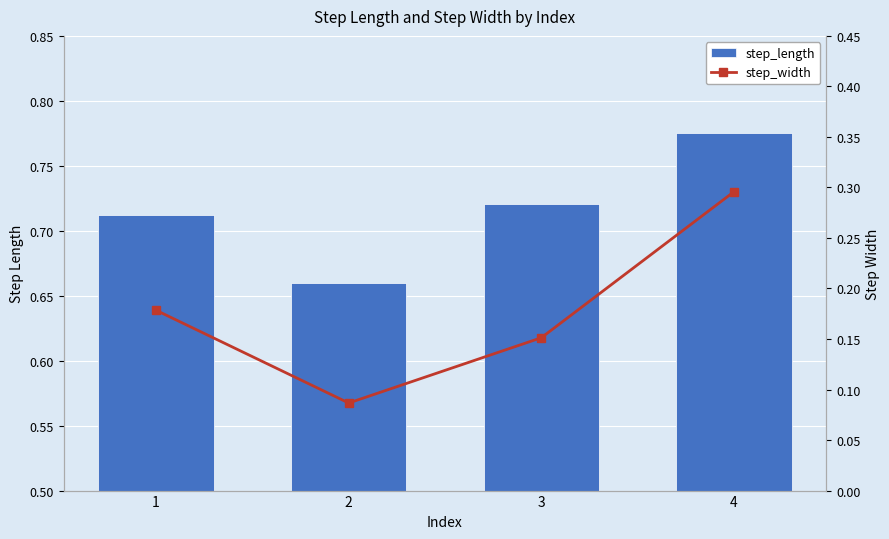

Between 2 and 3, which series saw the biggest shift?

step_width